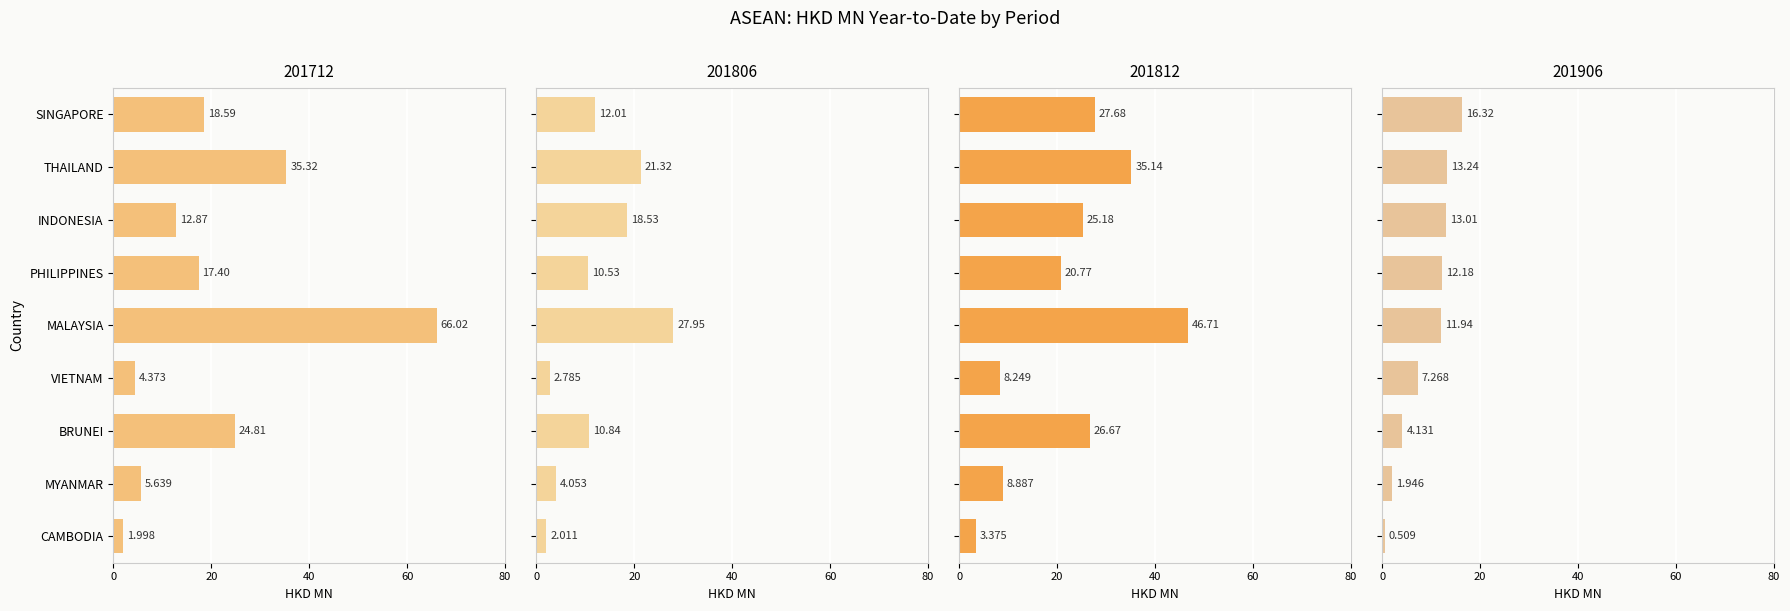

What is the label of the 1st bar from the right?

CAMBODIA